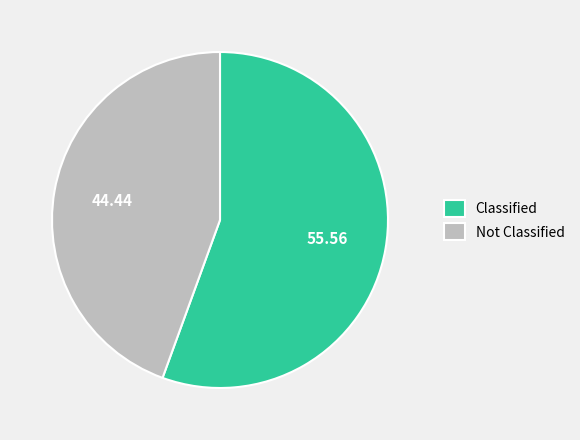

Does any single category account for the majority?

Yes